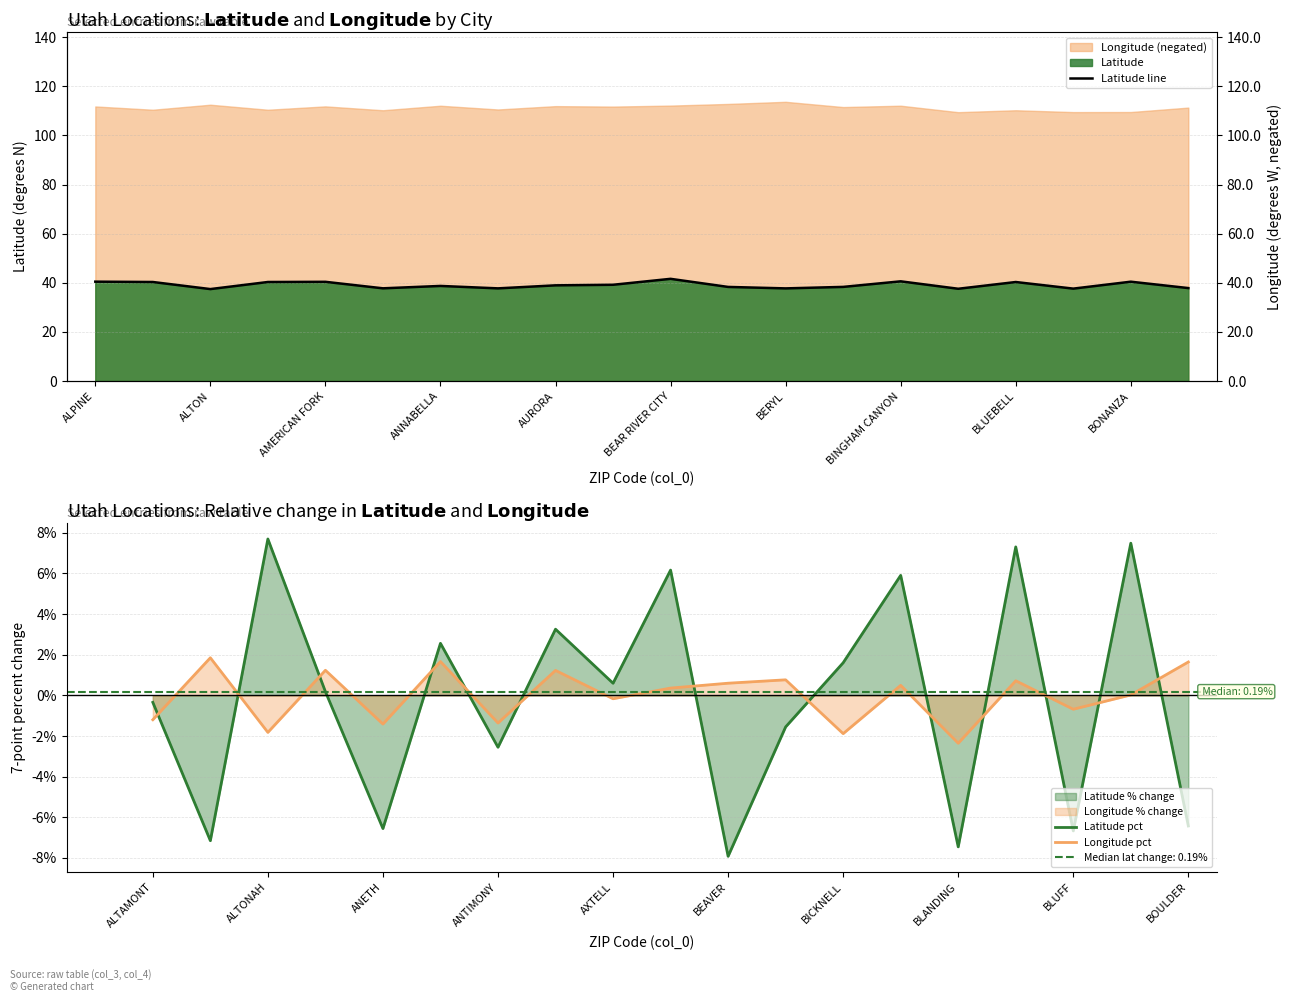

What is the minimum value shown in the chart?

37.4